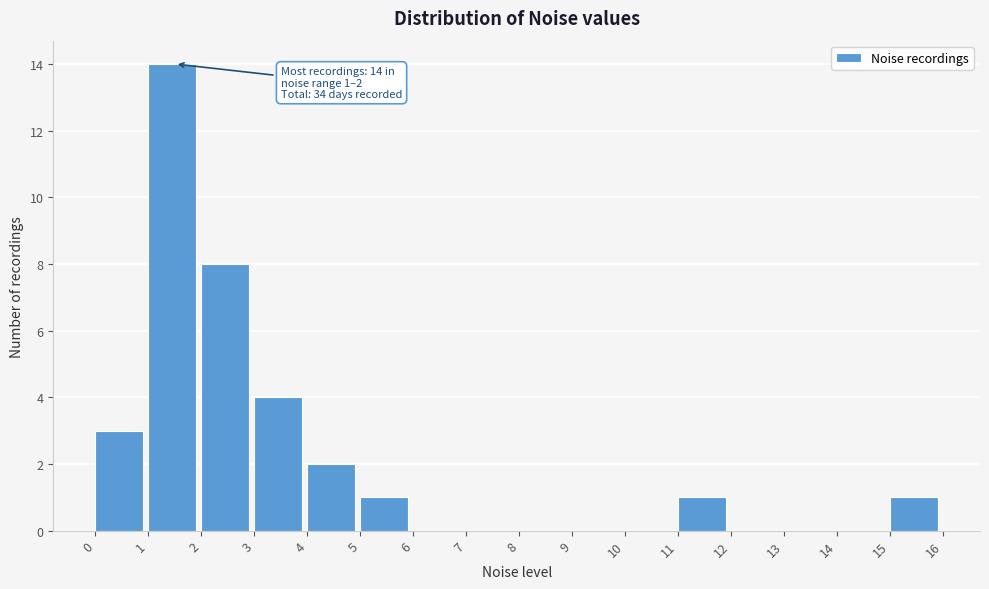

Which range on the x-axis has the tallest bar?

1 to 2